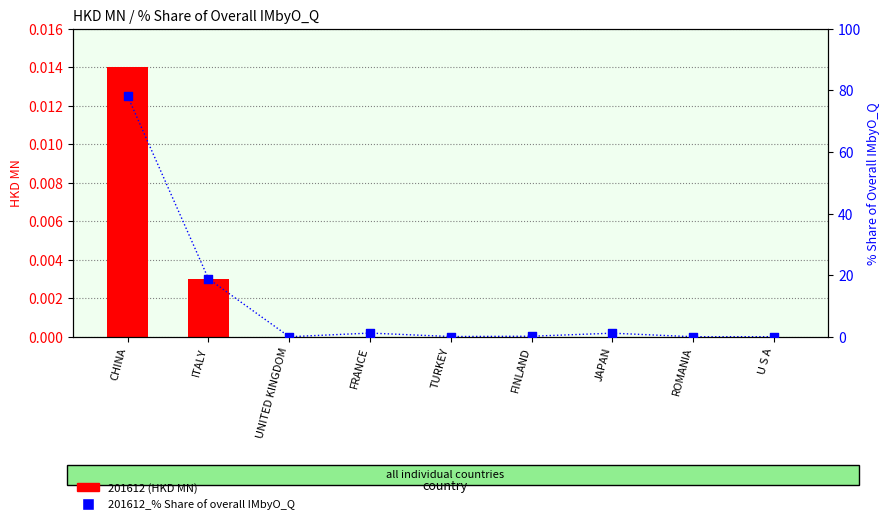

Which series has the largest total across all categories?

201612_% Share of overall IMbyO_Q